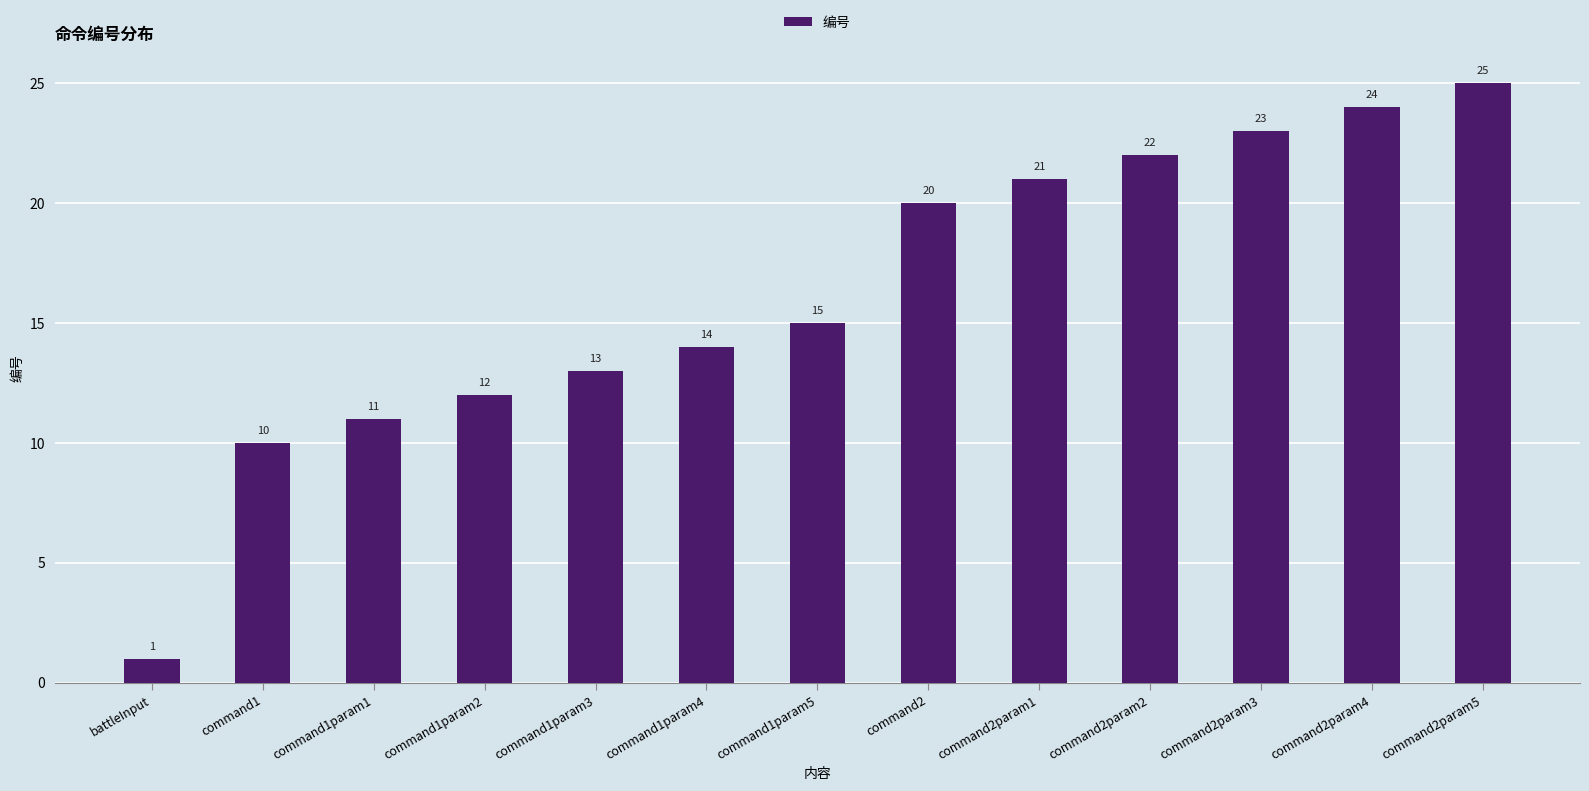

What is the difference between the maximum and minimum values?

24